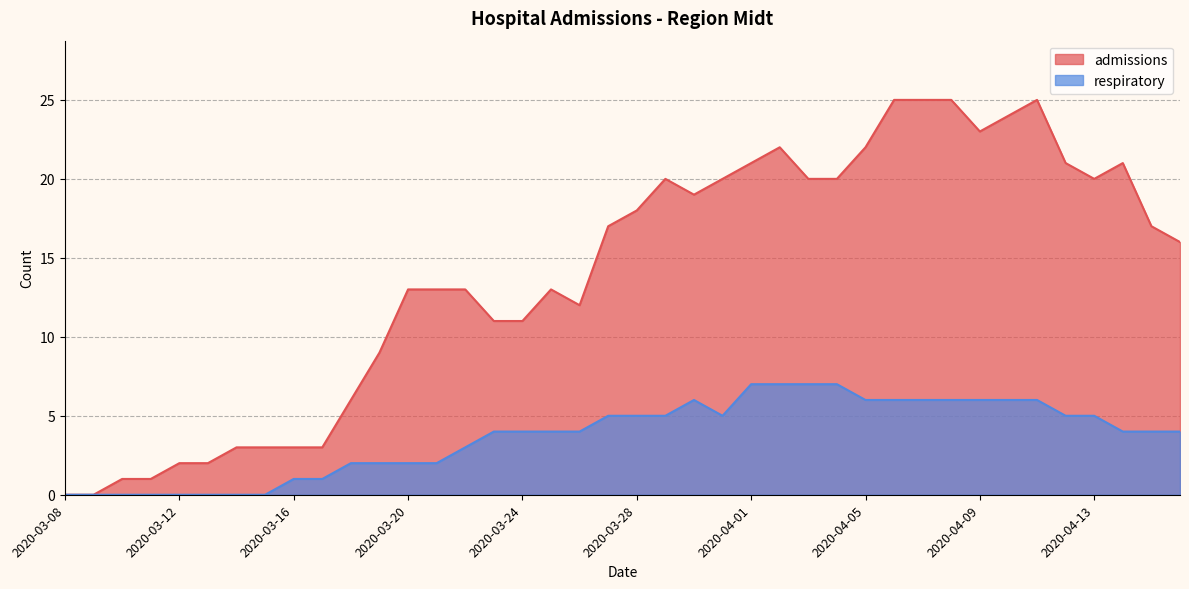

How many positive values does the admissions series have?

38